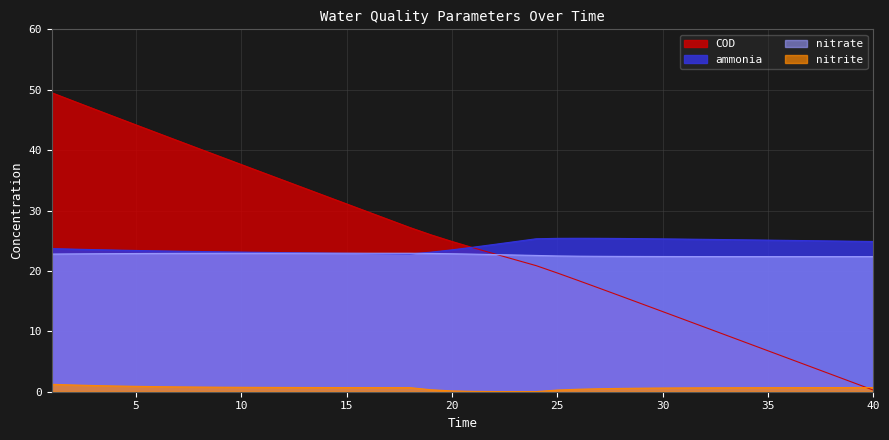

The value of nitrate at 25 is 35.2. True or false?

False